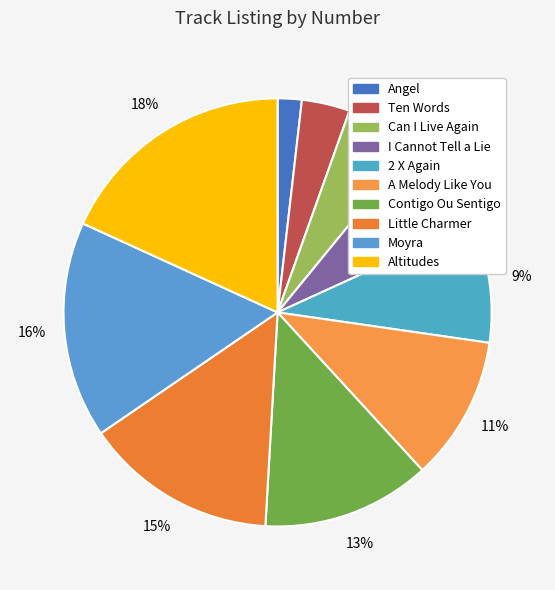

How many segments does this pie chart have?

10